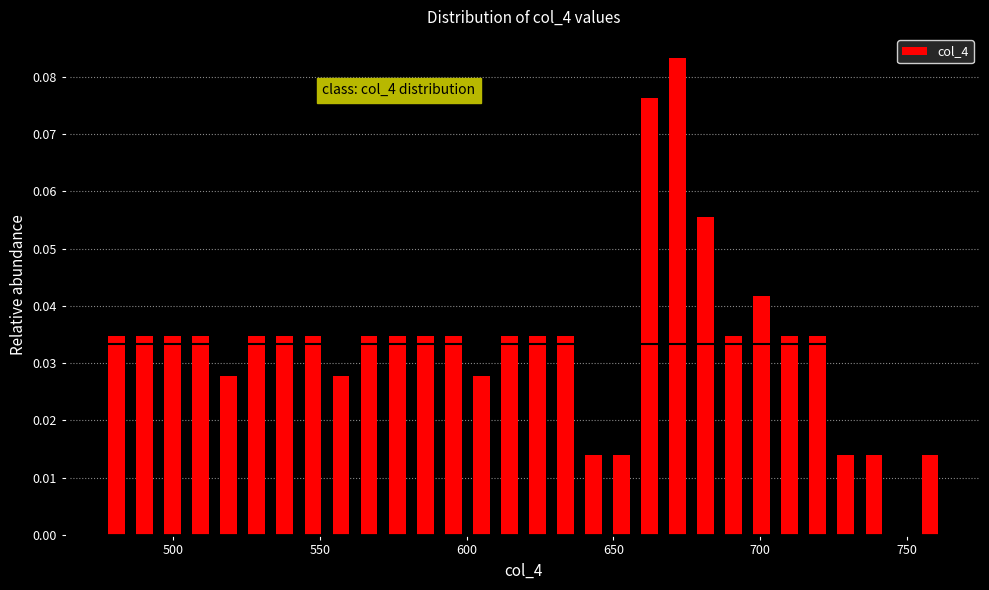

Read against the x-axis, roughly where is the centre of the tallest bar?

670